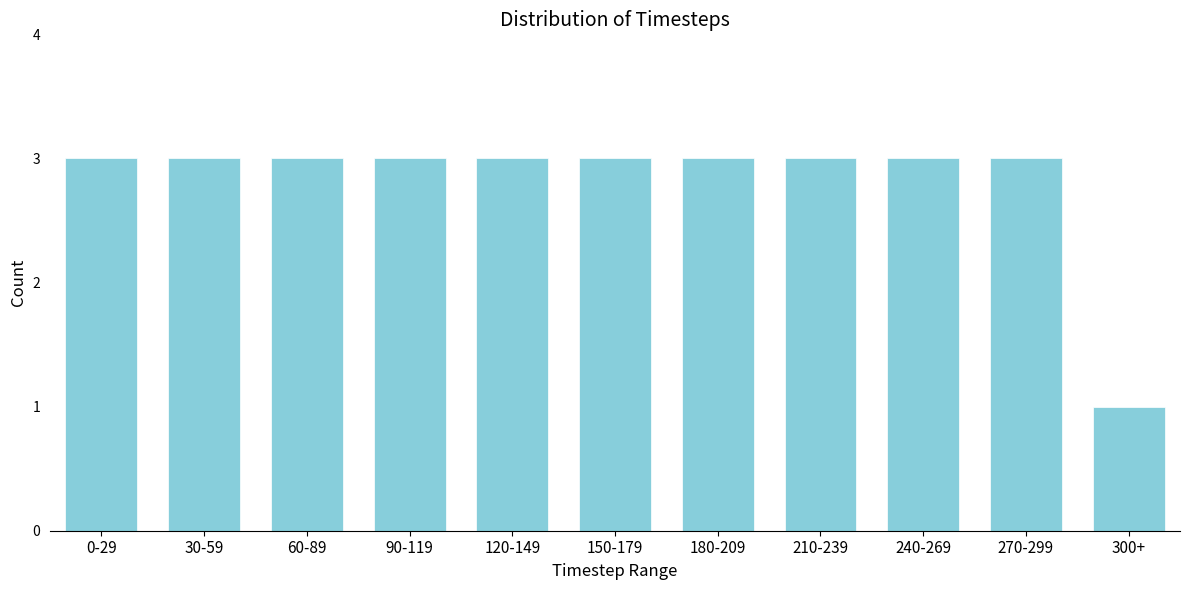

Reading left to right, list all the values displayed in this chart.

3	3	3	3	3	3	3	3	3	3	1